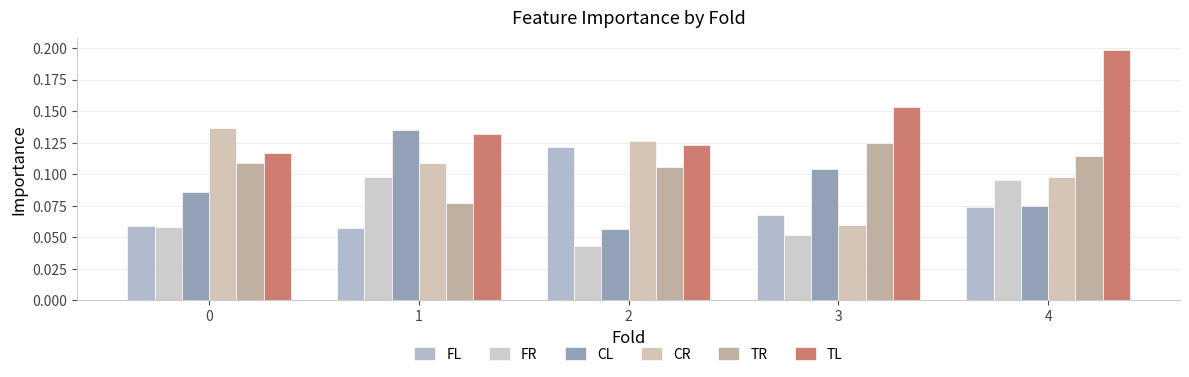

Which series has the largest range (max minus min)?

TL